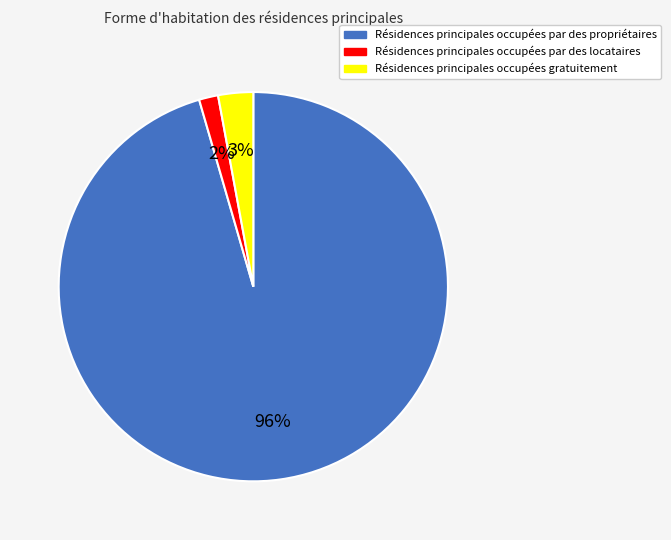

Is it true that Résidences principales occupées par des propriétaires is 96% of the pie?

True